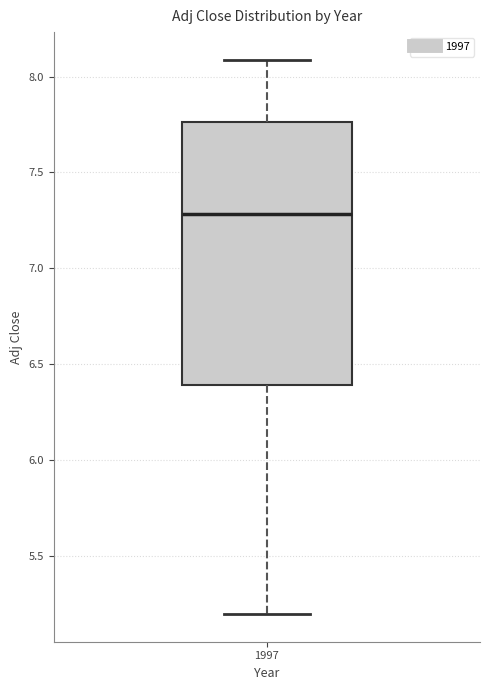

Transcribe this box plot: give where the median line is, the range the box spans, and where the two whiskers end, as read against the y-axis. The values are not printed on the chart, so give them approximately, as read against the axis.

median 7.30, box 6.40 to 7.75, whiskers 5.20 to 8.10